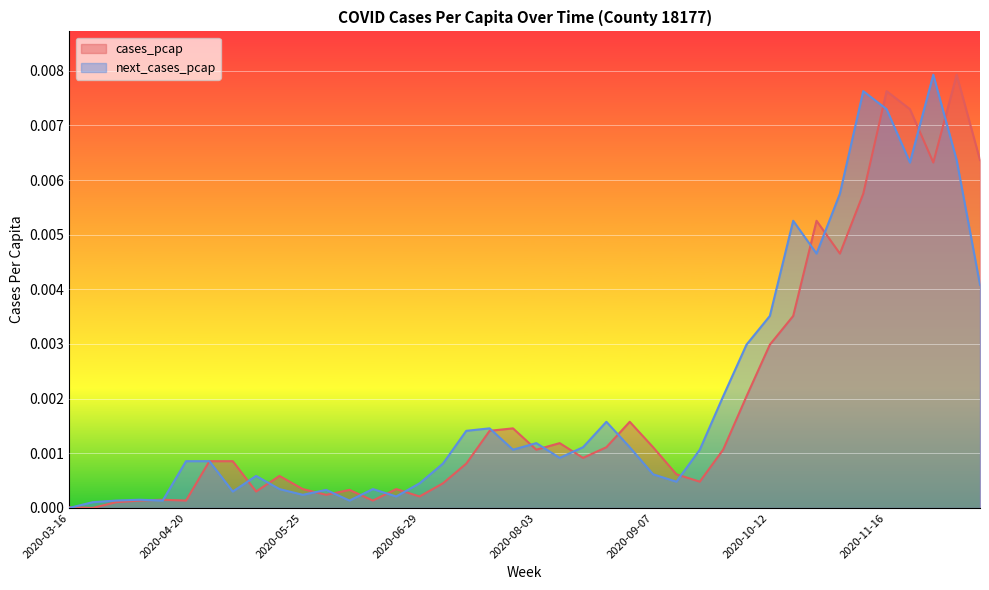

The value of cases_pcap at 2020-11-23 is 0.0. True or false?

True